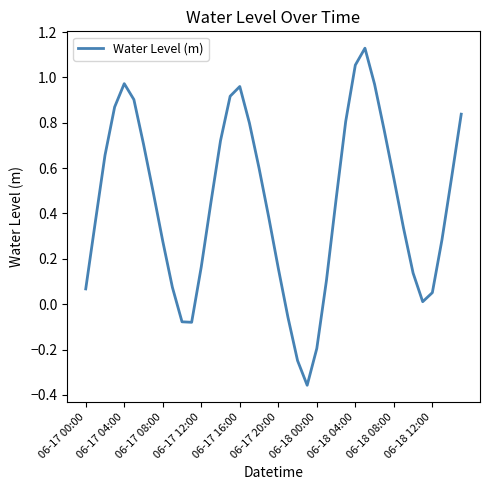

What is the difference between the maximum and minimum values?

1.5